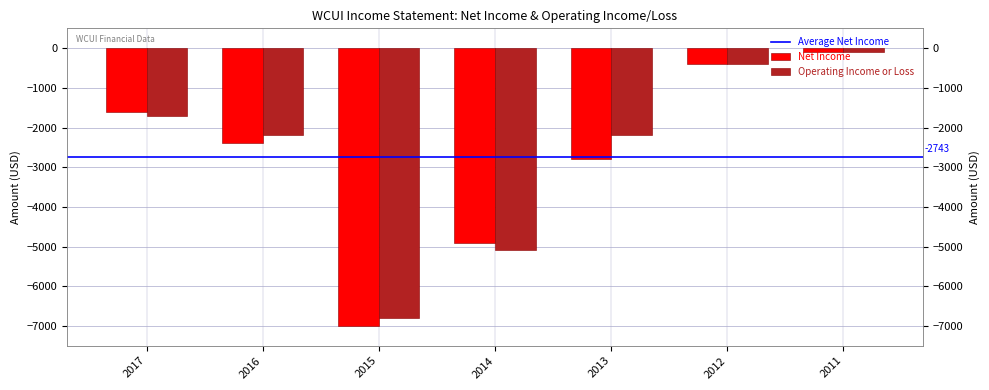

Reading left to right, what are all the values shown in this chart?

Net Income: -1600	-2400	-7000	-4900	-2800	-400	-100
Operating Income or Loss: -1700	-2200	-6800	-5100	-2200	-400	-100